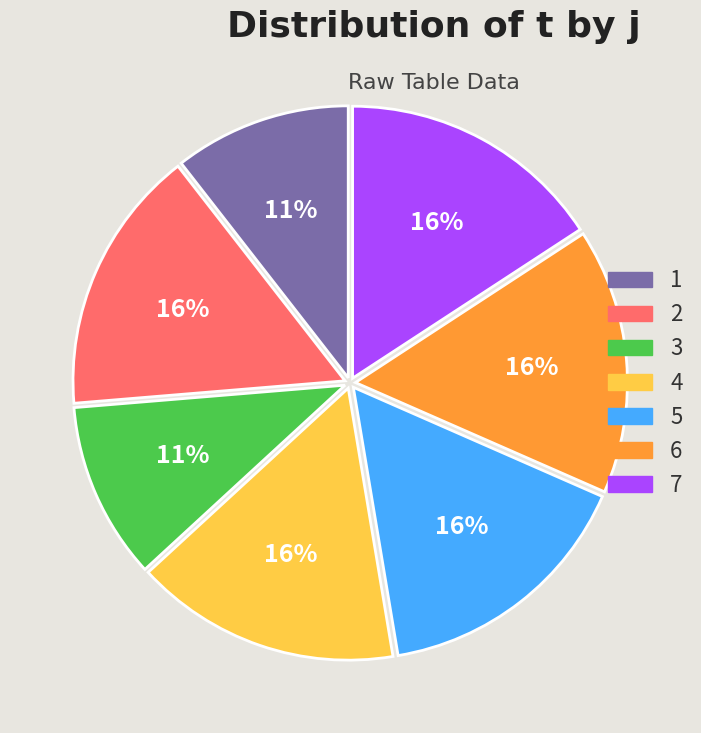

Is the sum of 4 and 5 greater than half?

No